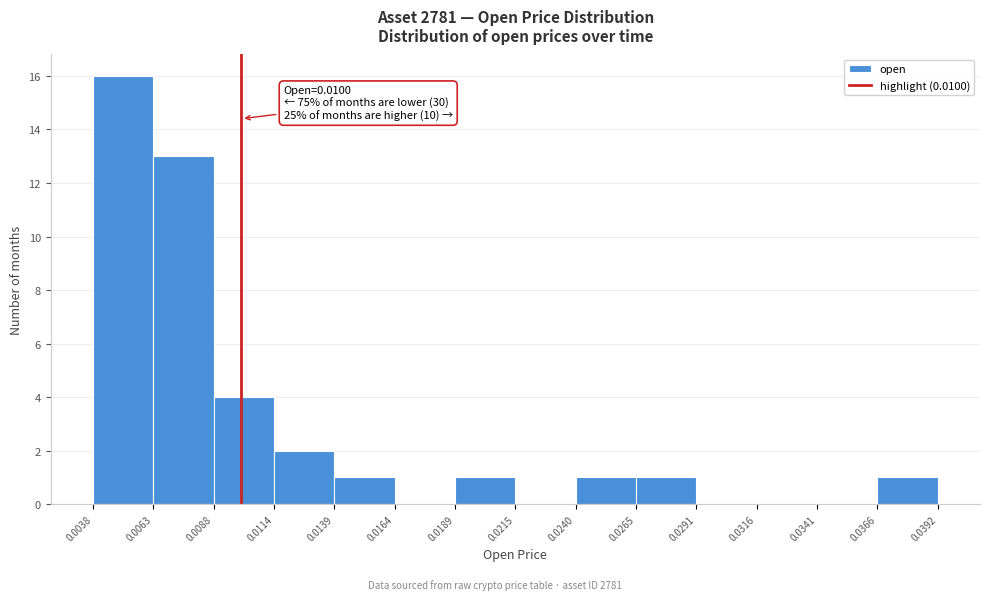

Over which range of the x-axis is the bar tallest?

0.0038 to 0.0063